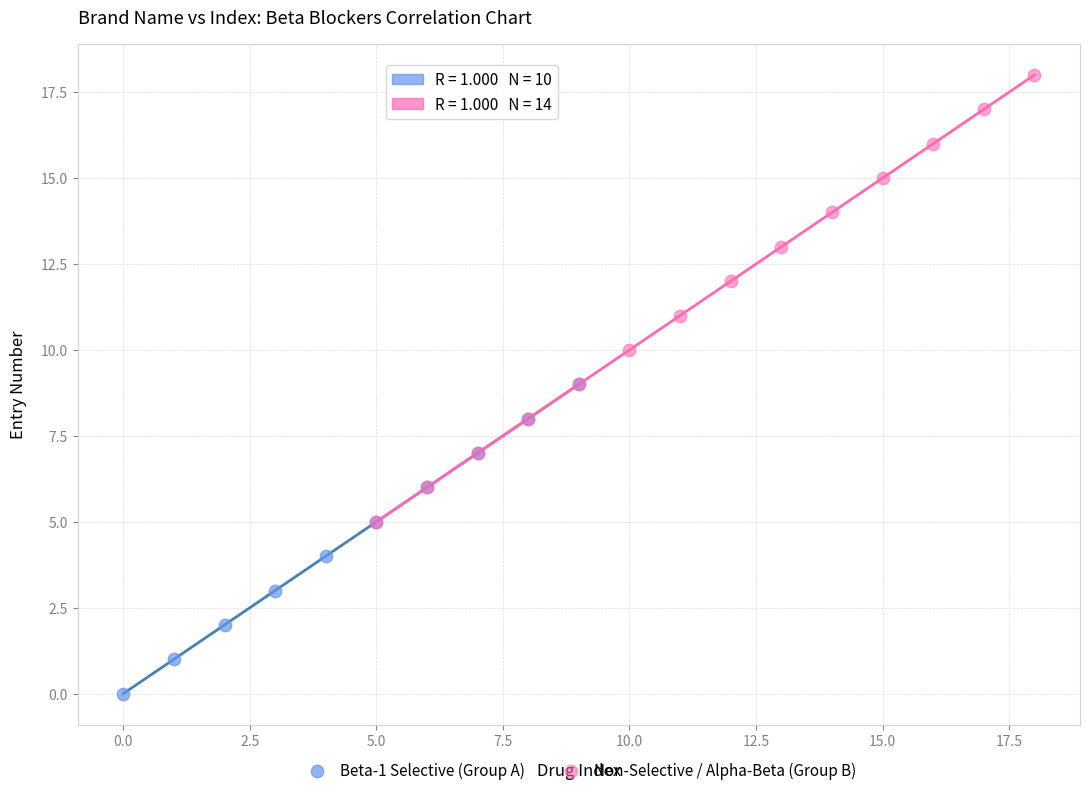

Which series reaches the maximum Y coordinate?

Non-Selective / Alpha-Beta (Group B)